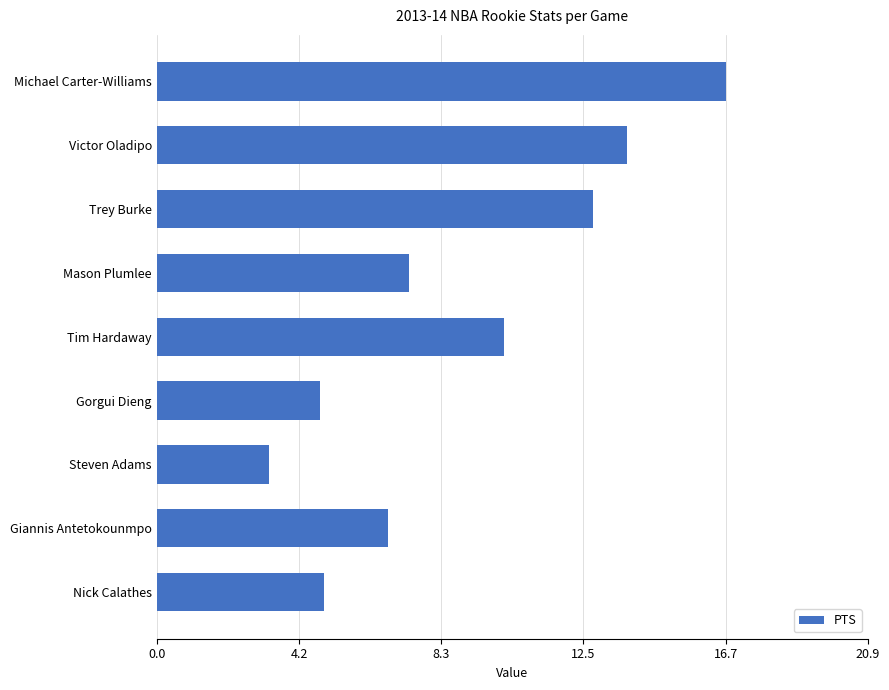

The chart shows a value of 11.0 at Giannis Antetokounmpo. True or false?

False